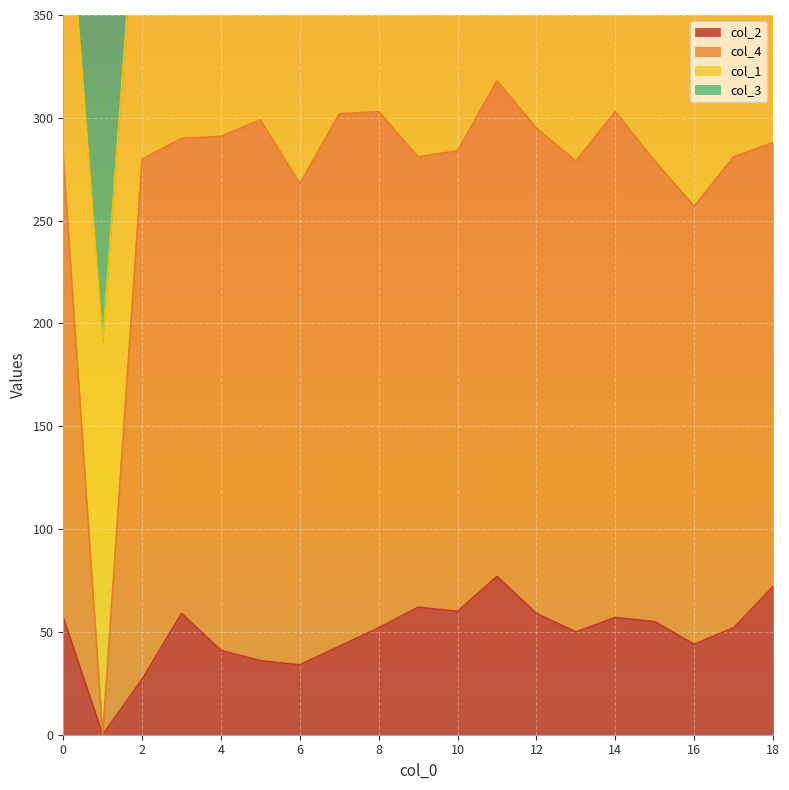

What is the value of the col_3 point at the 15th from the left?

449